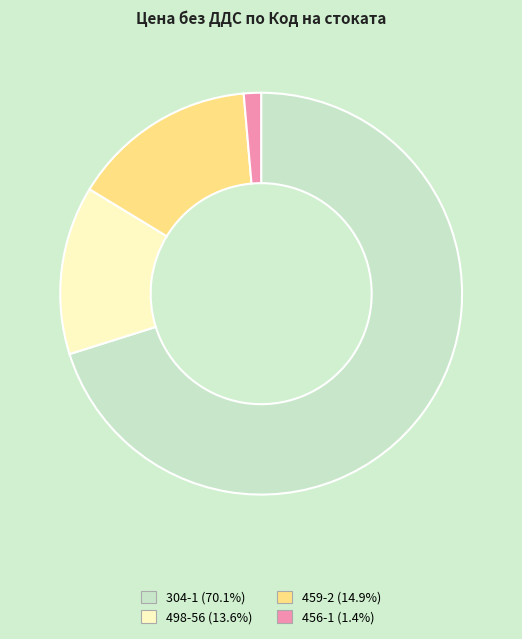

Do 498-56 (13.6%) and 456-1 (1.4%) together represent more than half of the pie?

No